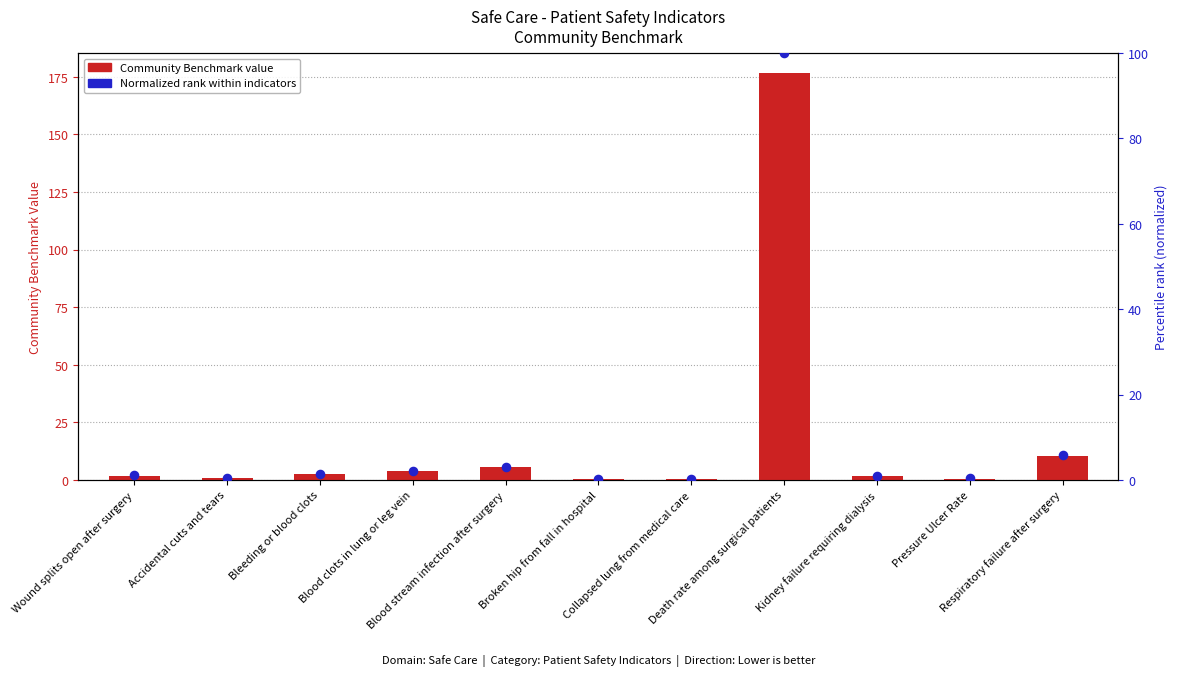

What is the total value across all series at Bleeding or blood clots?

3.8